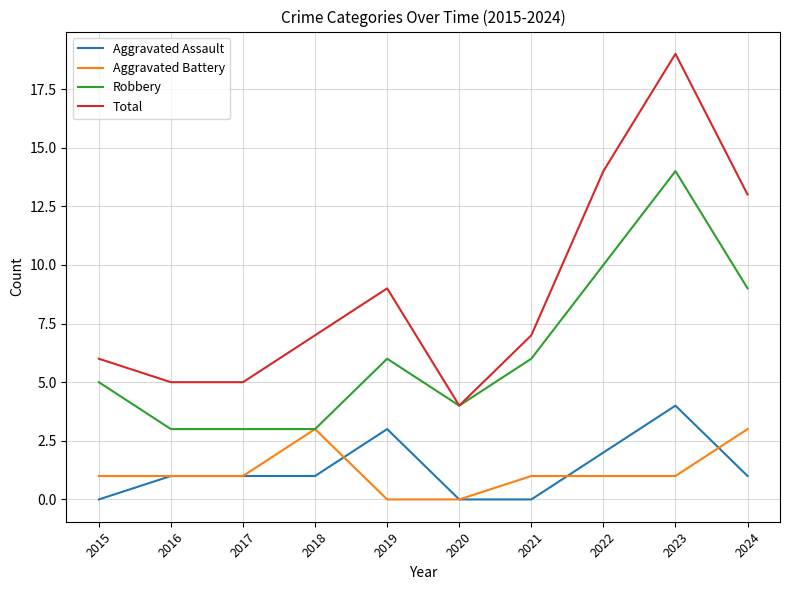

Between 2017 and 2022, which series saw the biggest shift?

Total